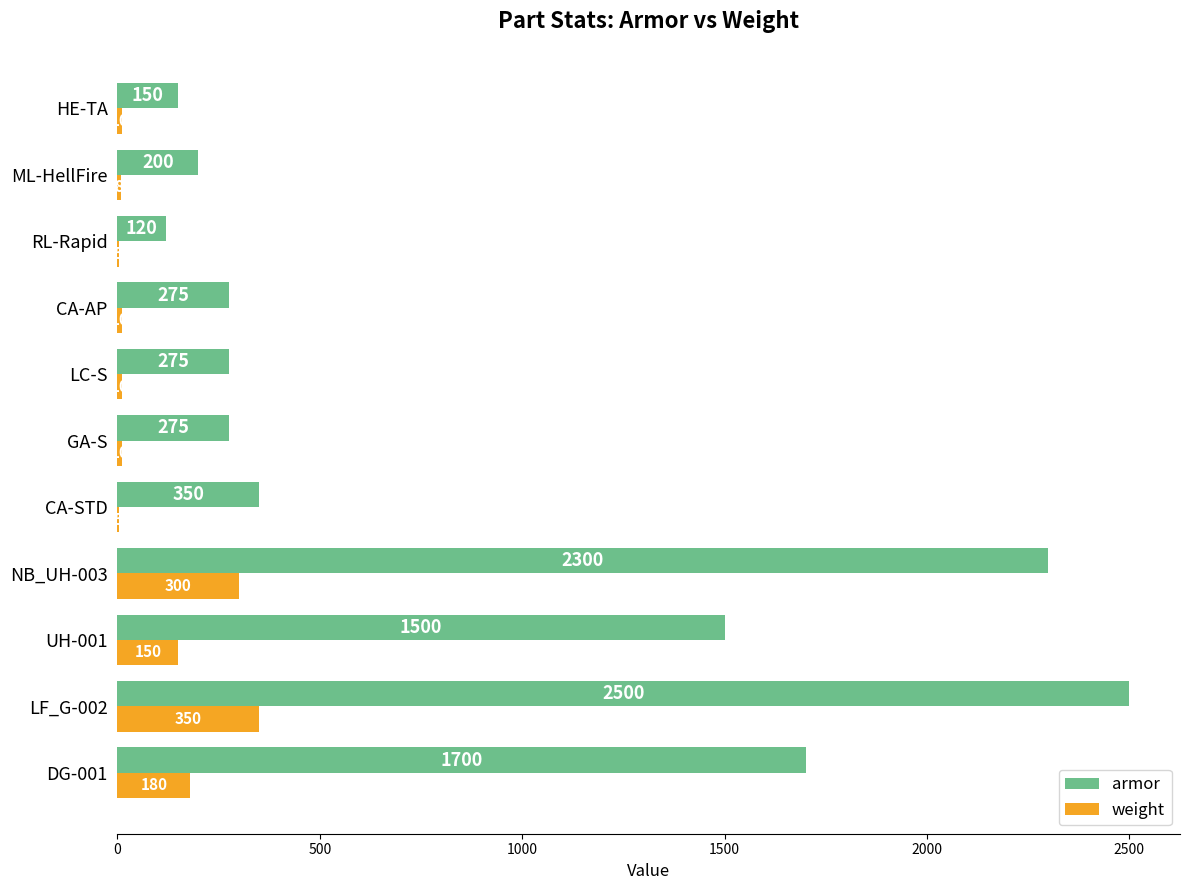

Is the value of weight at DG-001 greater than the value of armor at NB_UH-003?

No